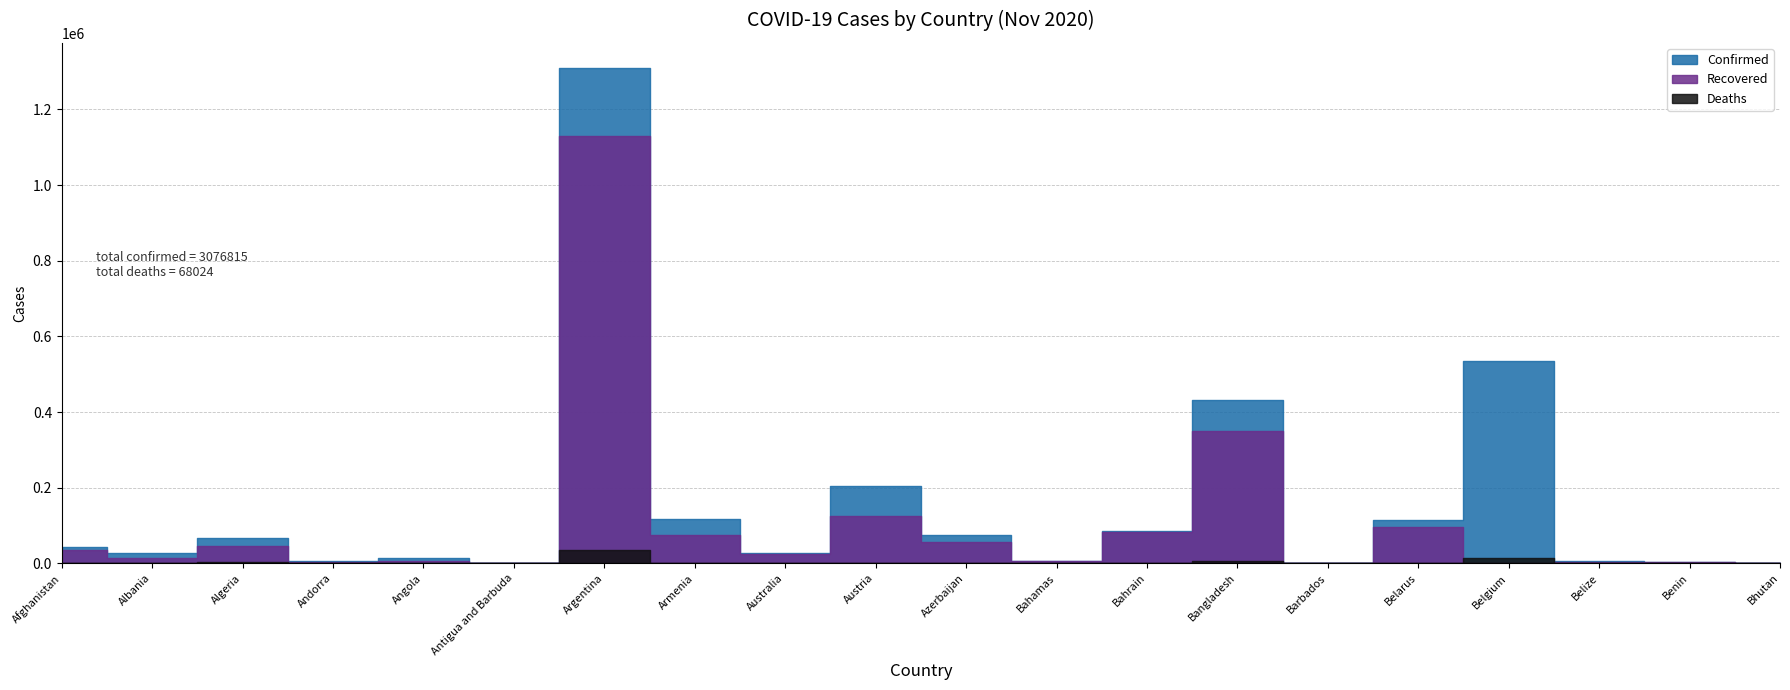

What is the difference between the Deaths values at Andorra and Australia?

831